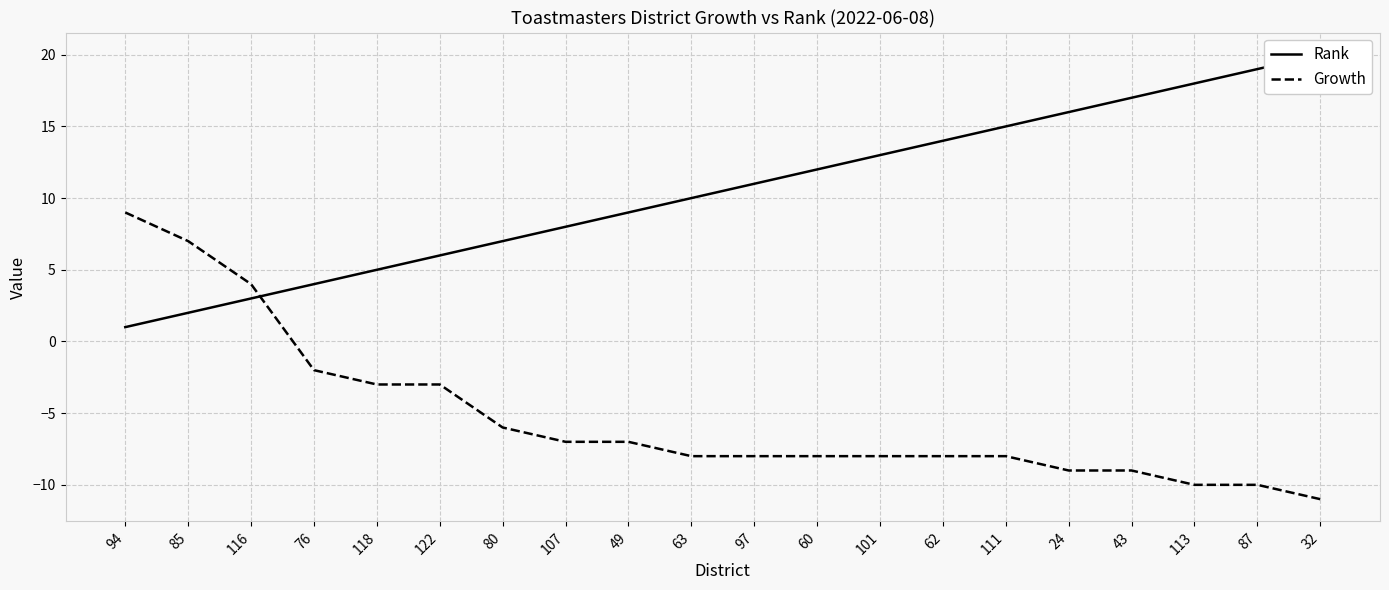

What position from the left is 97?

11